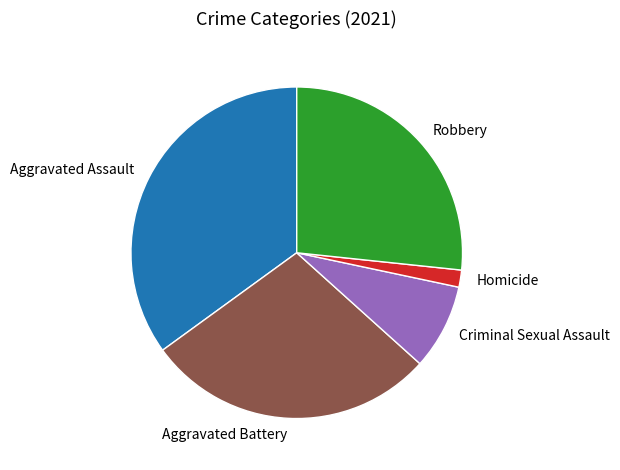

How many segments does this pie chart have?

5